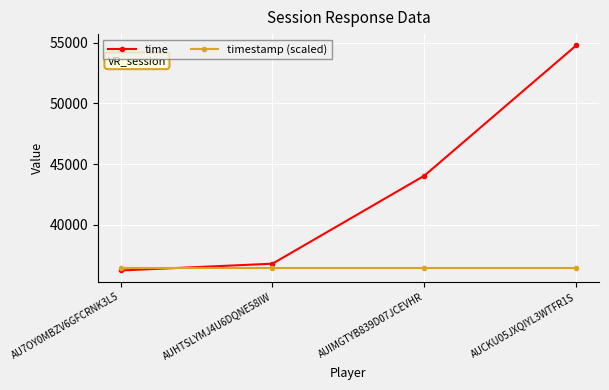

Reading right to left, what are all the values shown in this chart?

time: AUCKU05JXQIYL3WTFR1S=54787.0	AUIMGTYB839D07JCEVHR=44046.0	AUHTSLYMJ4U6DQNE58IW=36792.0	AU7OY0MBZV6GFCRNK3L5=36233.0
timestamp (scaled): AUCKU05JXQIYL3WTFR1S=36471.6	AUIMGTYB839D07JCEVHR=36471.6	AUHTSLYMJ4U6DQNE58IW=36471.6	AU7OY0MBZV6GFCRNK3L5=36471.6